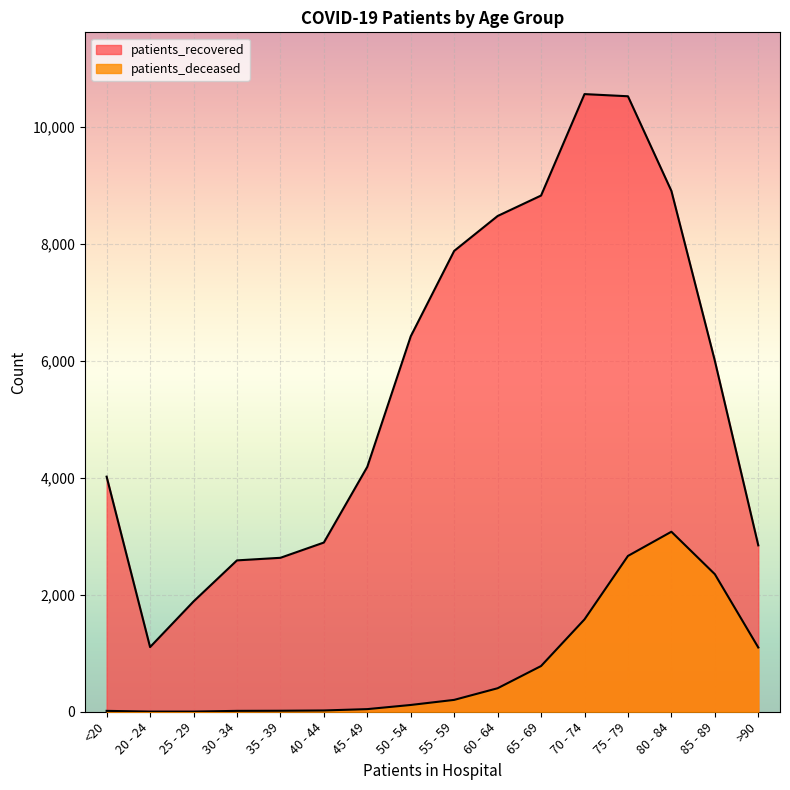

True or false: patients_deceased and patients_recovered cross at least once.

False